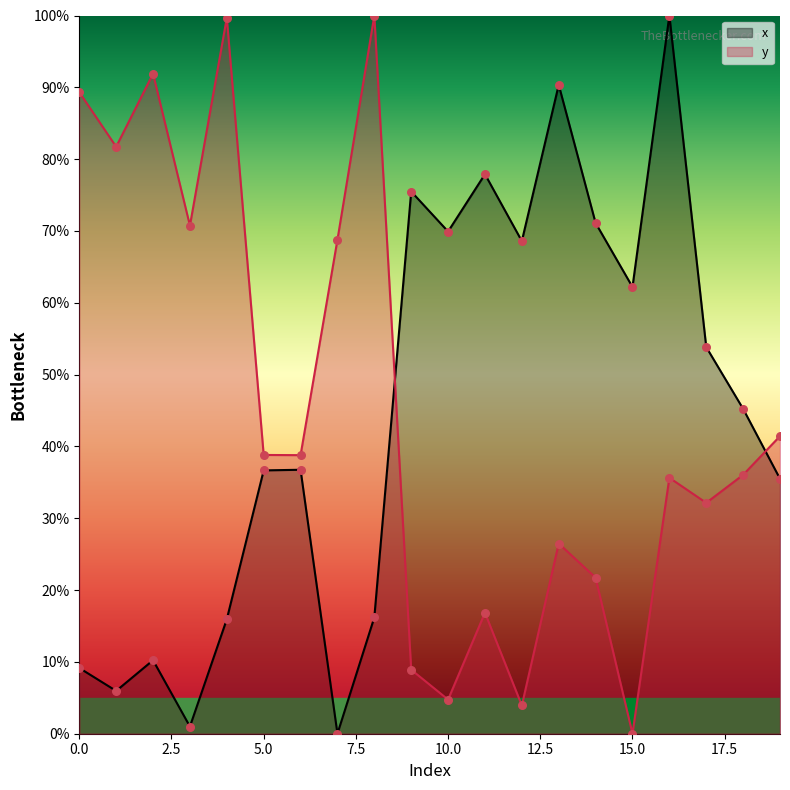

Which series has the largest total across all categories?

y